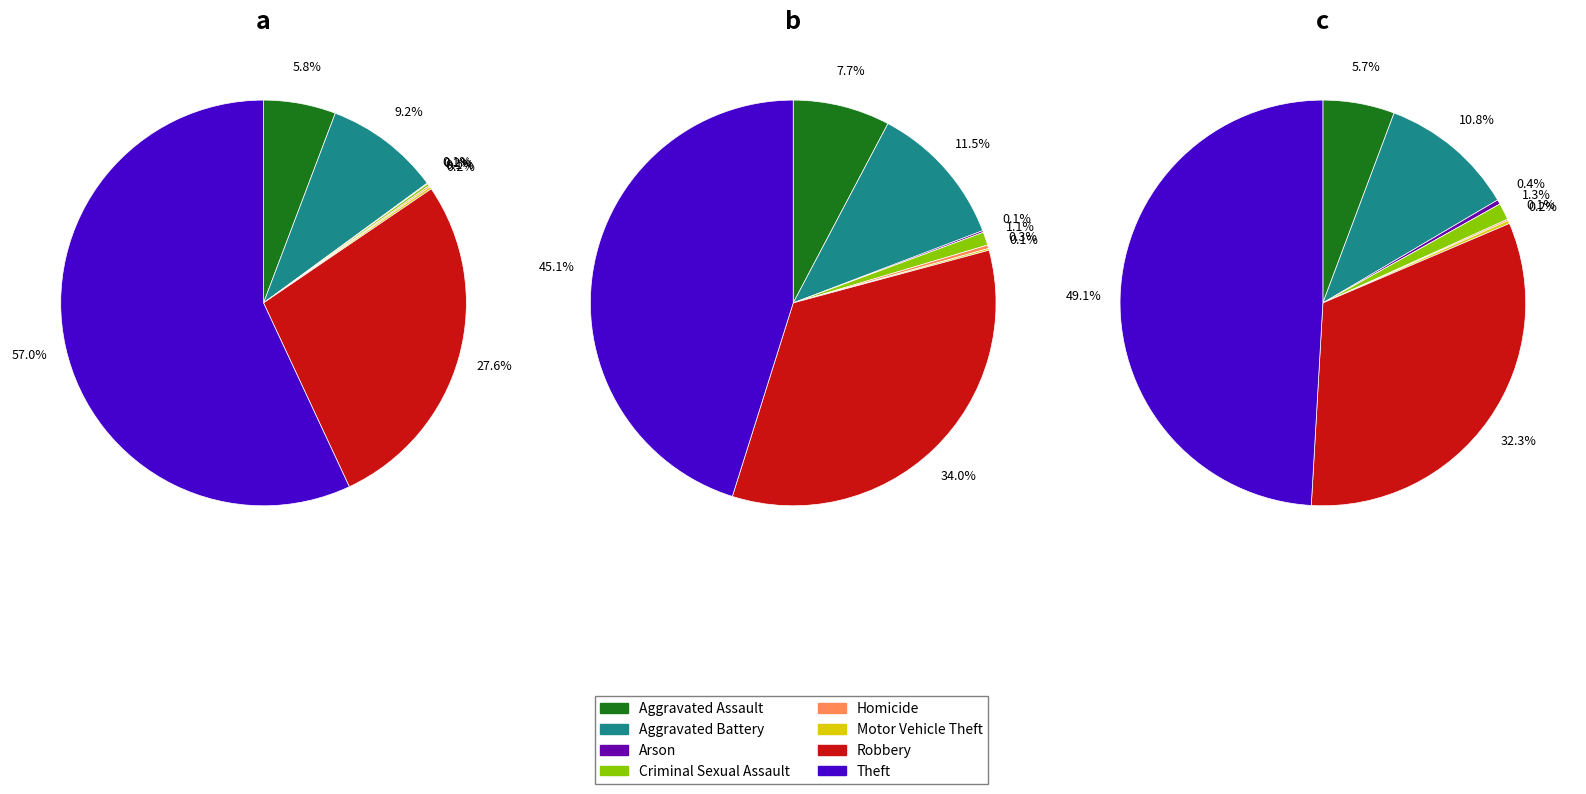

To the nearest percent, what percentage of the pie is Robbery?

34%